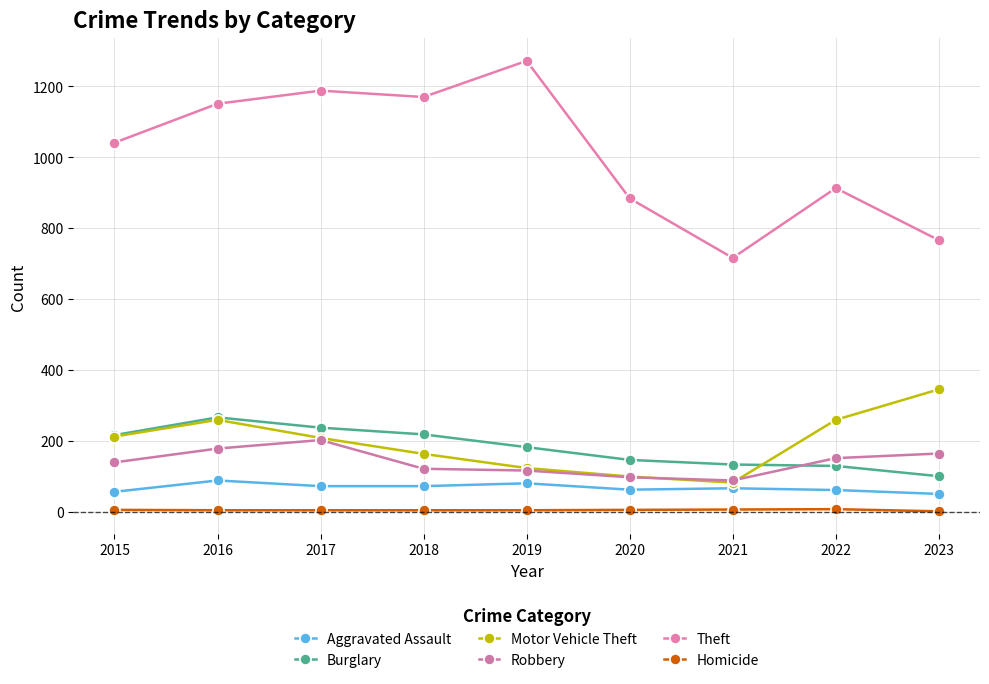

Read the Burglary value at 2018.

218